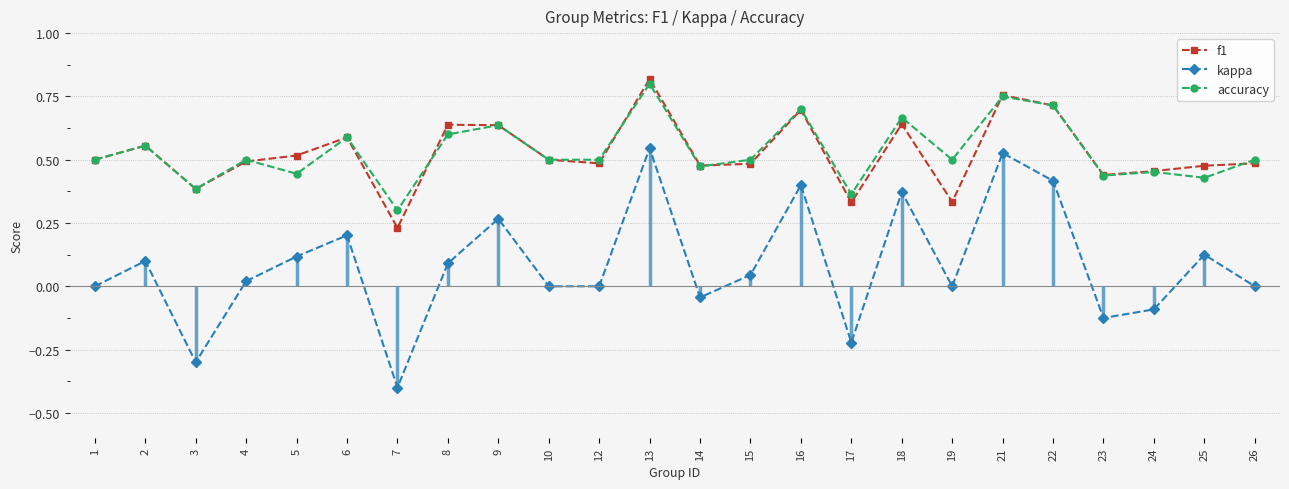

What are all the series names shown in the legend?

f1, kappa, accuracy